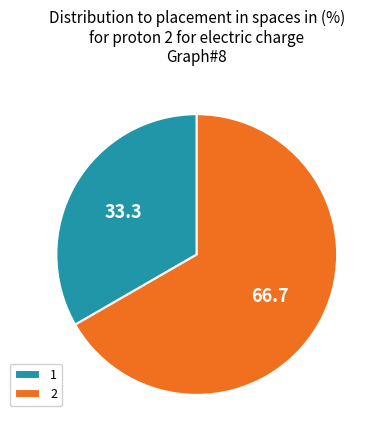

Rank the categories by value from highest to lowest.

2, 1